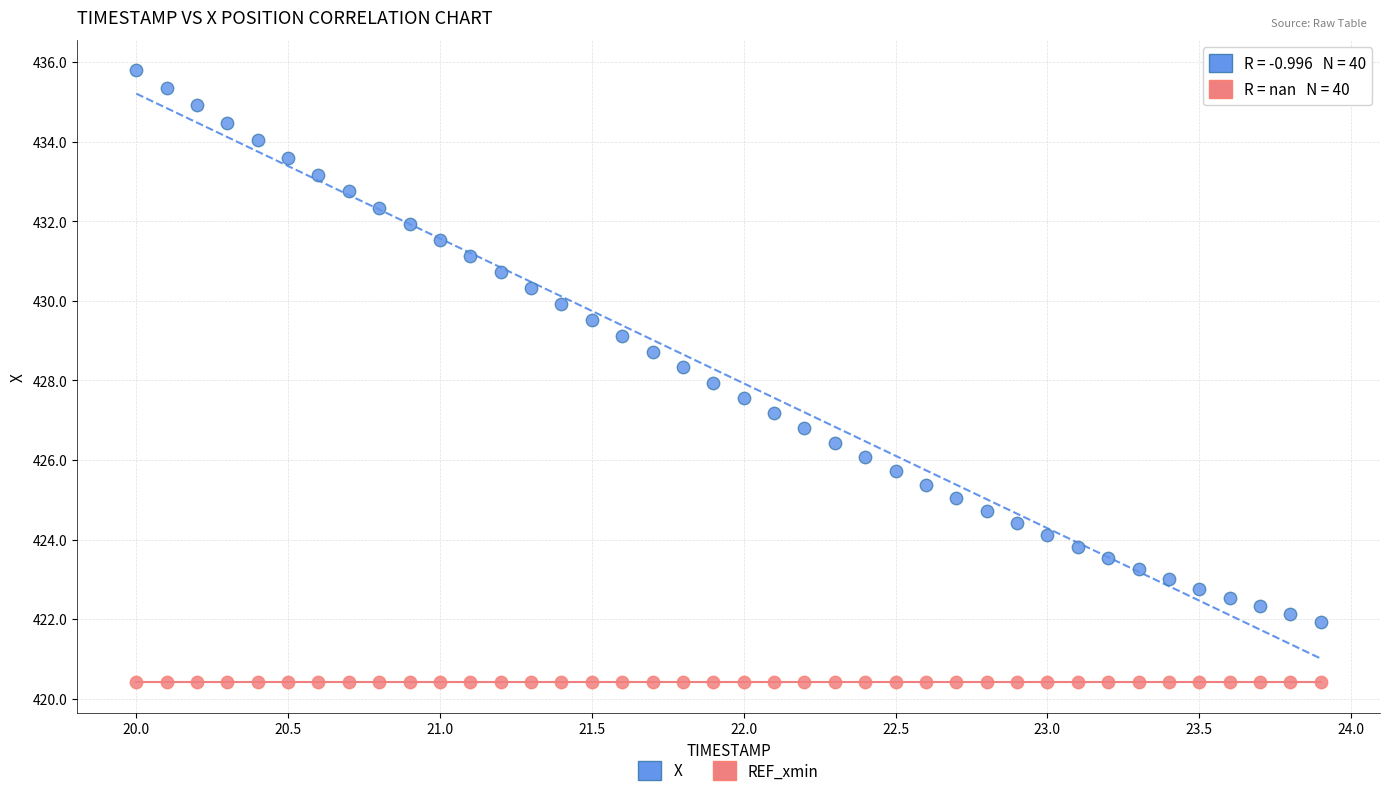

Which series reaches the maximum Y coordinate?

X